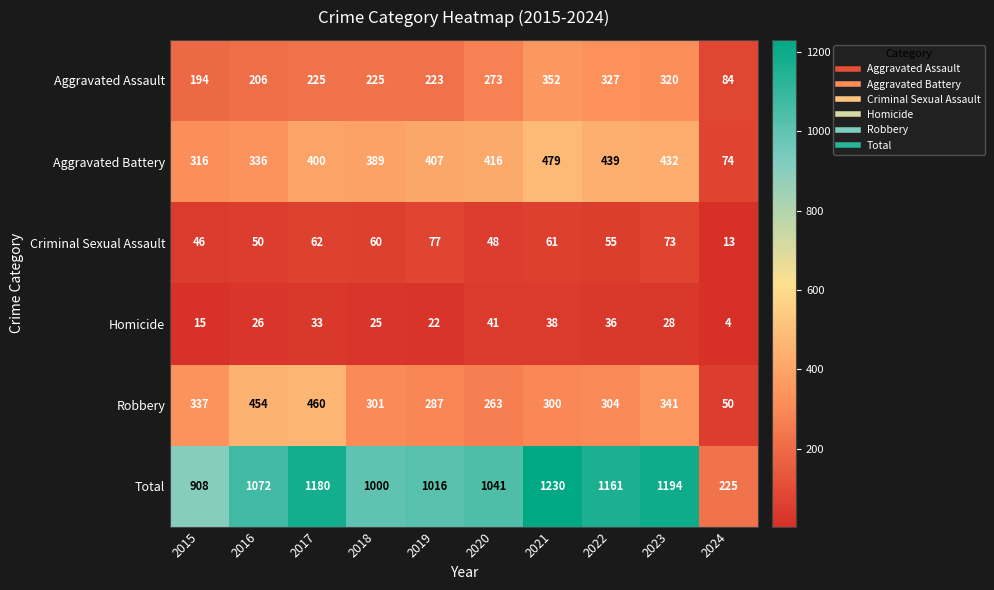

The value of Criminal Sexual Assault at 2020 is 48. True or false?

True